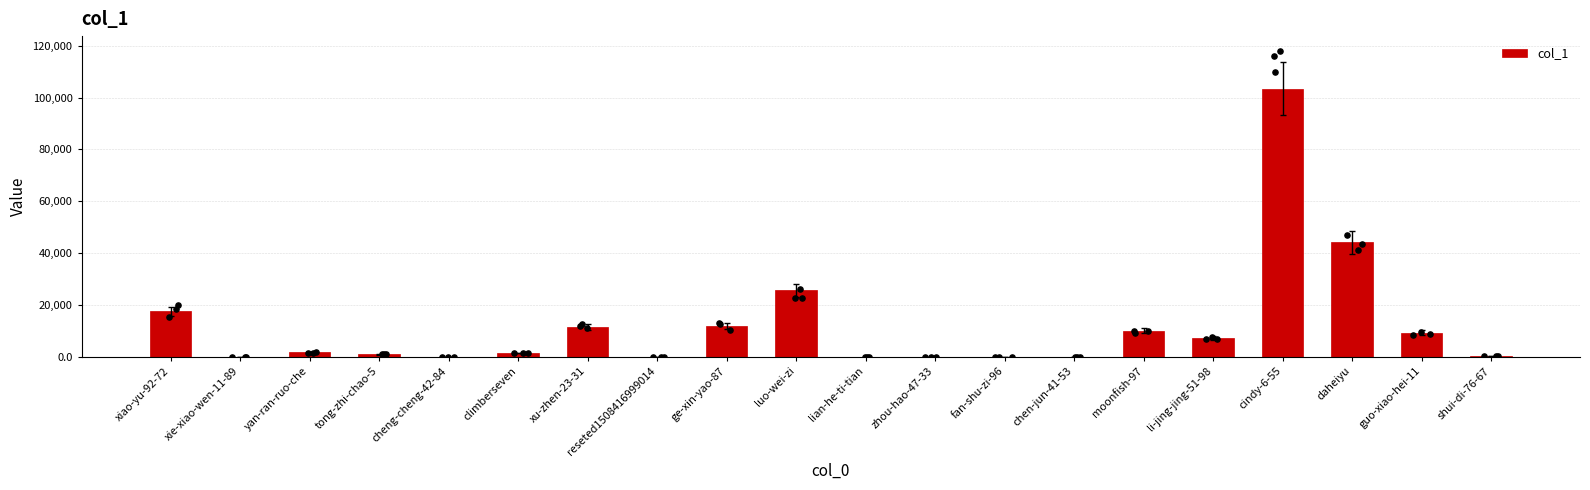

Between luo-wei-zi and daheiyu, which is larger?

daheiyu